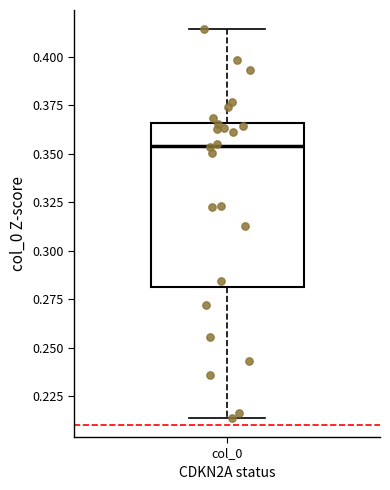

Where is the upper edge of the box for col_0 on the y-axis? The values are not printed on the chart, so give them approximately, as read against the axis.

0.365